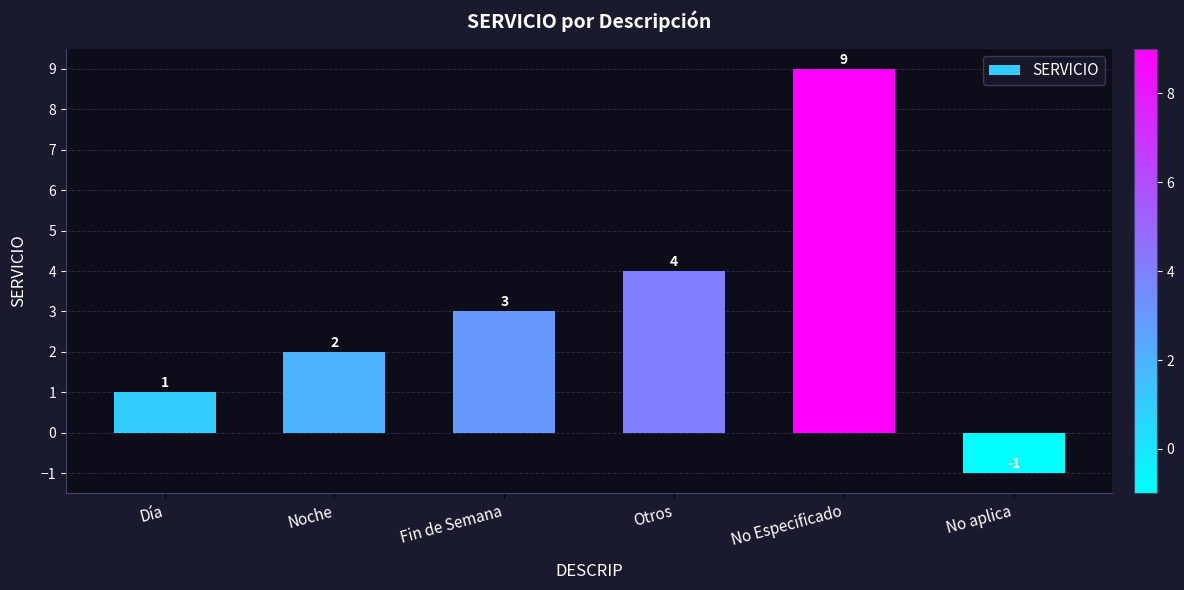

How many values are above zero?

5